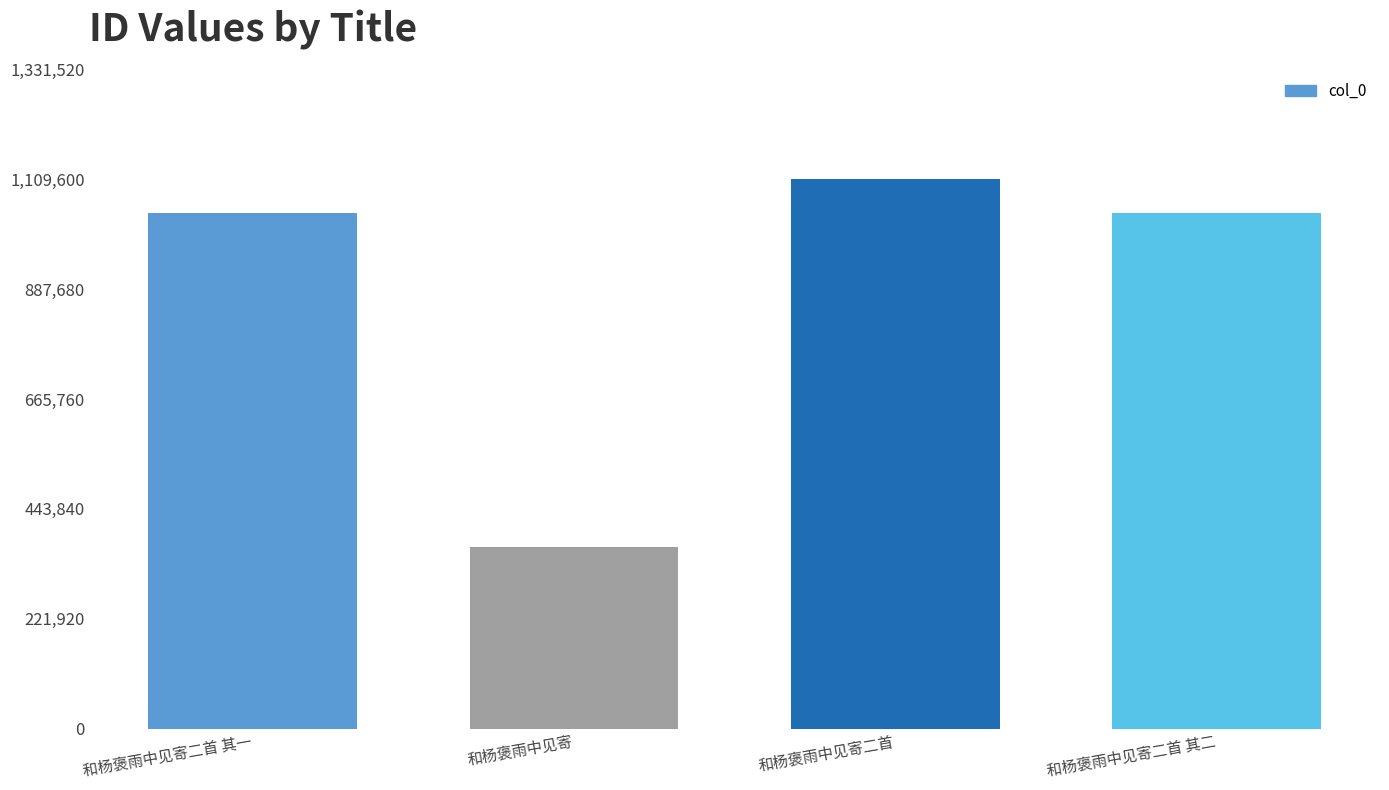

What is the average value?

889904